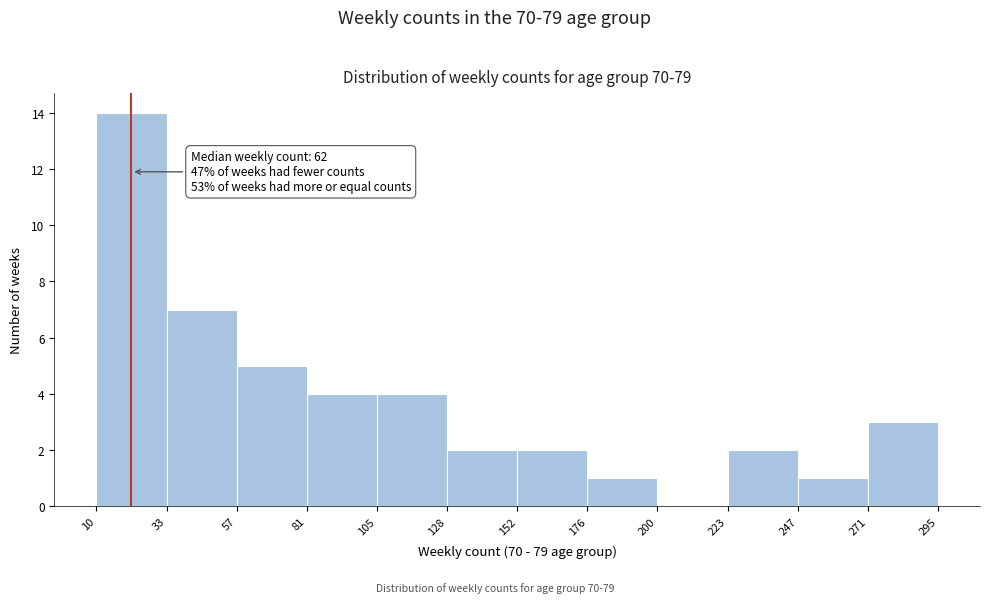

Which range on the x-axis has the tallest bar?

10 to 33